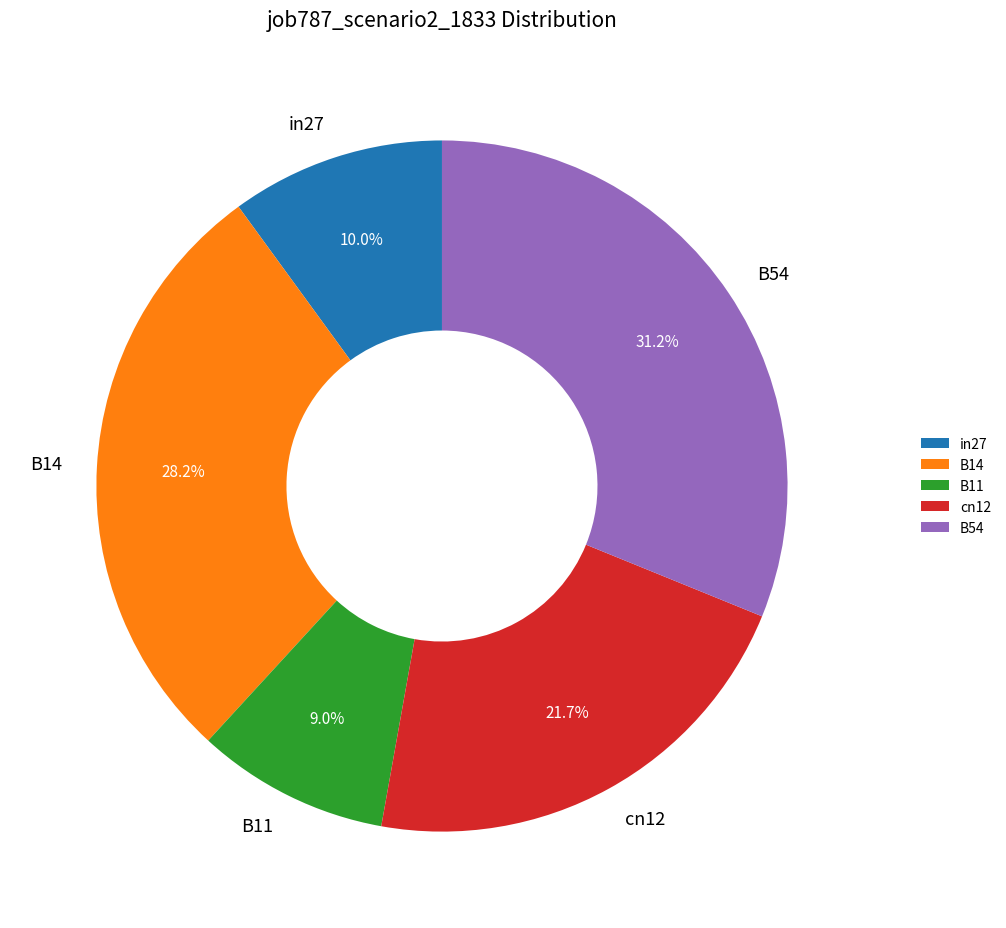

Which has a higher value, B14 or B11?

B14